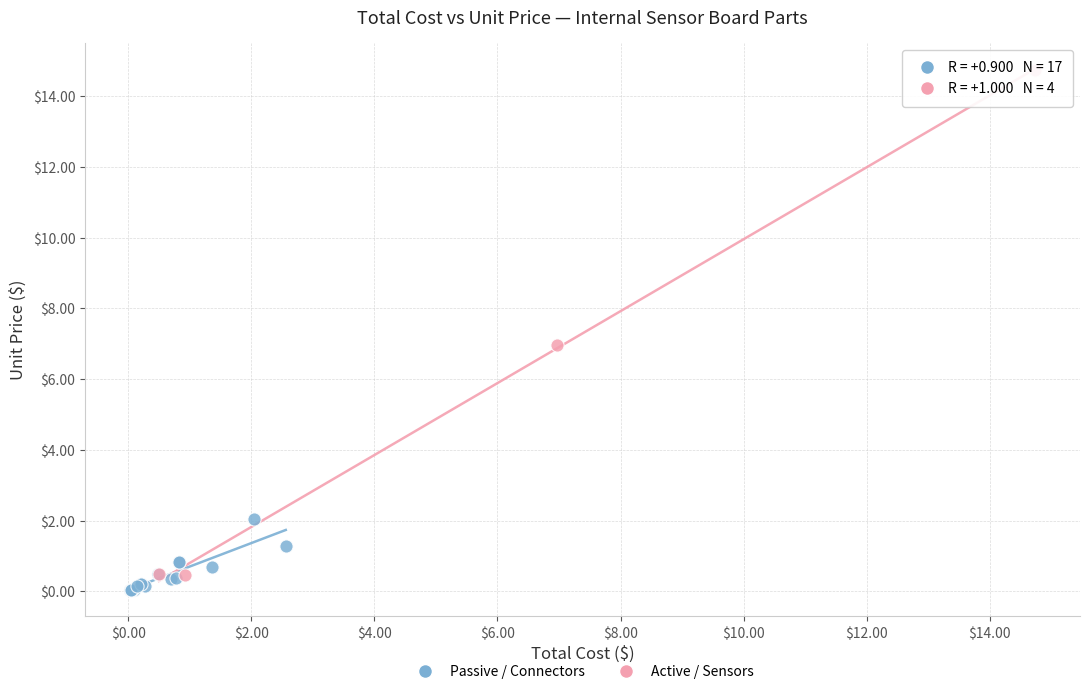

Which series has the widest spread of Y values?

Active / Sensors